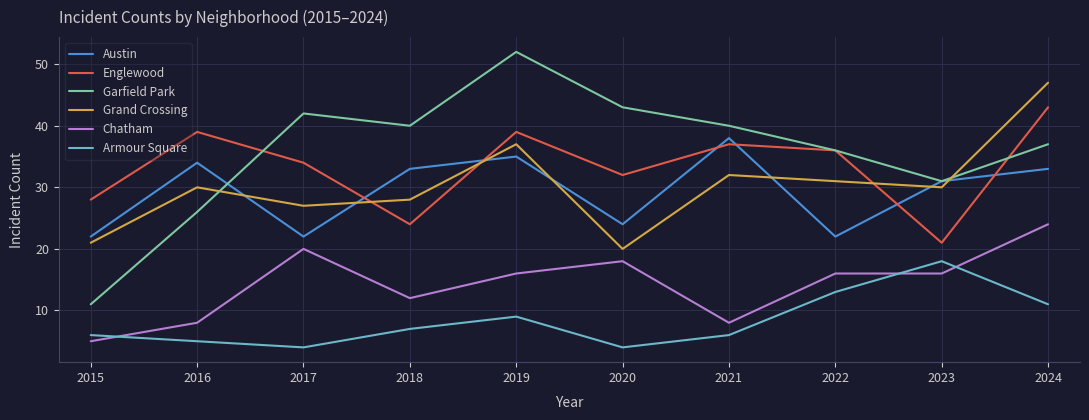

Is the value of Englewood at 2019 greater than the value of Grand Crossing at 2015?

Yes